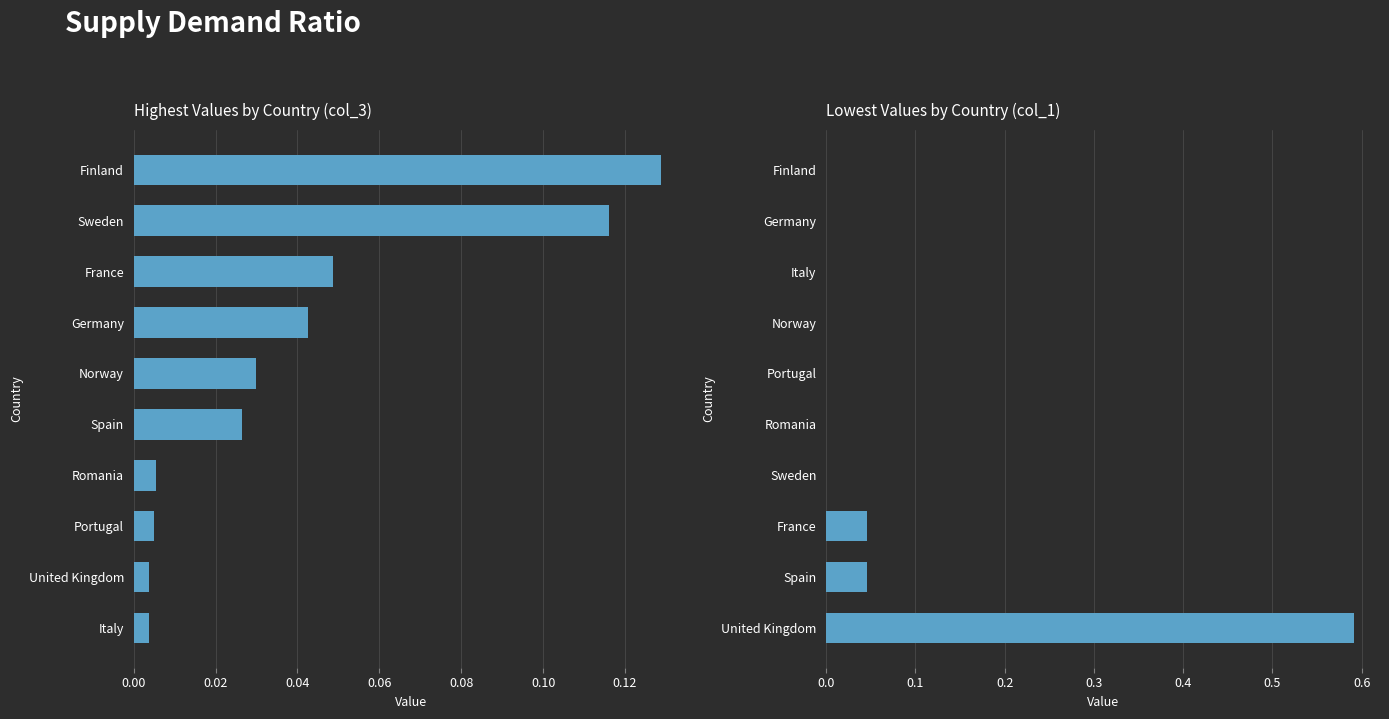

How many data points does each series have?

10